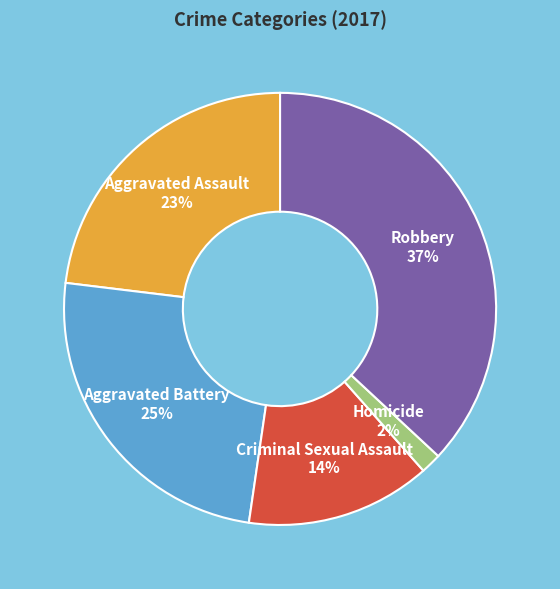

Do Criminal Sexual Assault and Robbery together represent more than half of the pie?

Yes